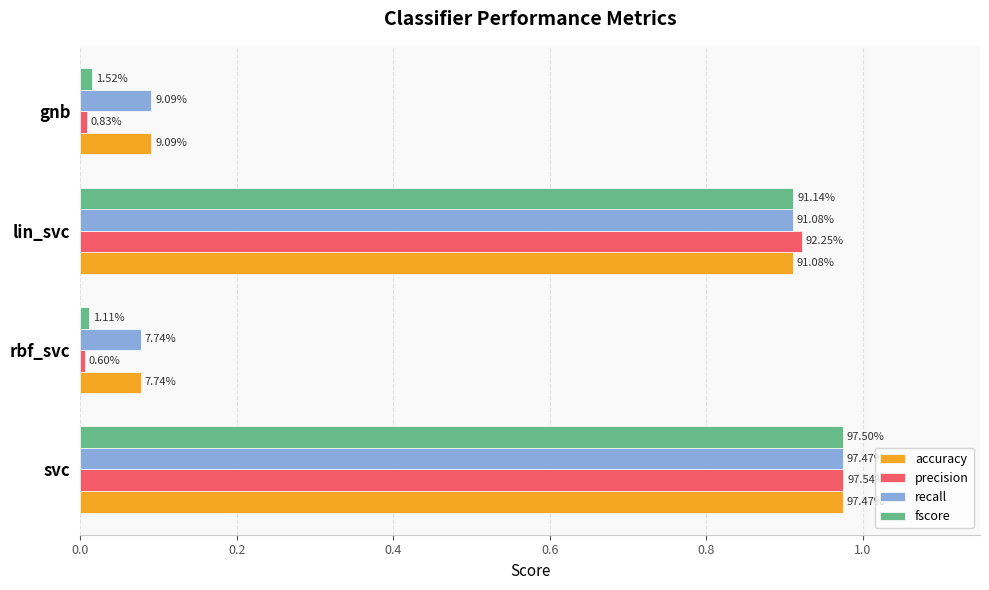

What are all the series names shown in the legend?

accuracy, precision, recall, fscore